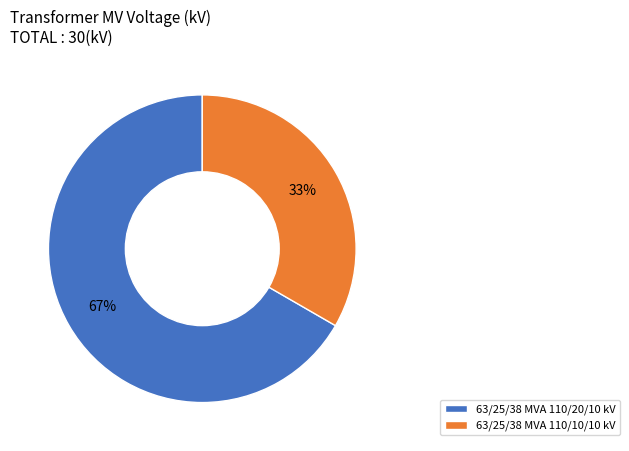

What is the majority slice?

63/25/38 MVA 110/20/10 kV